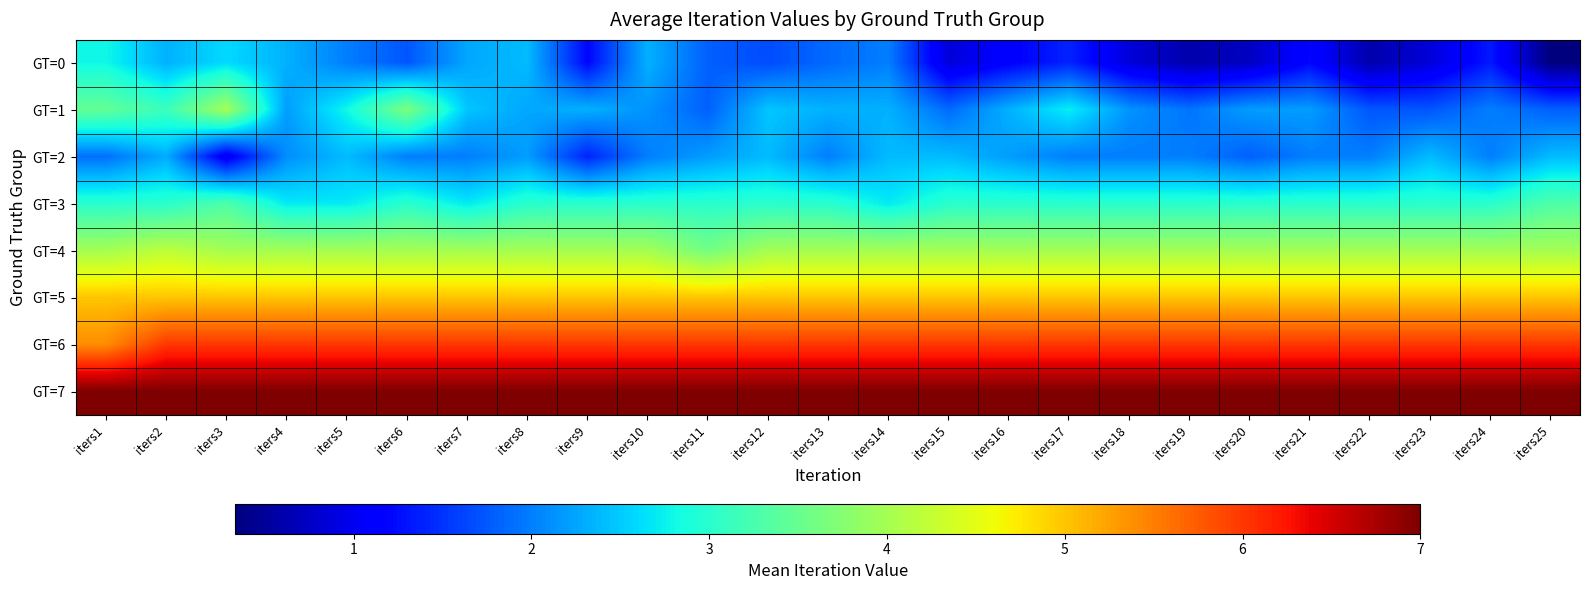

Rank the series at iters6 from highest to lowest value.

GT=7, GT=6, GT=5, GT=4, GT=1, GT=3, GT=2, GT=0